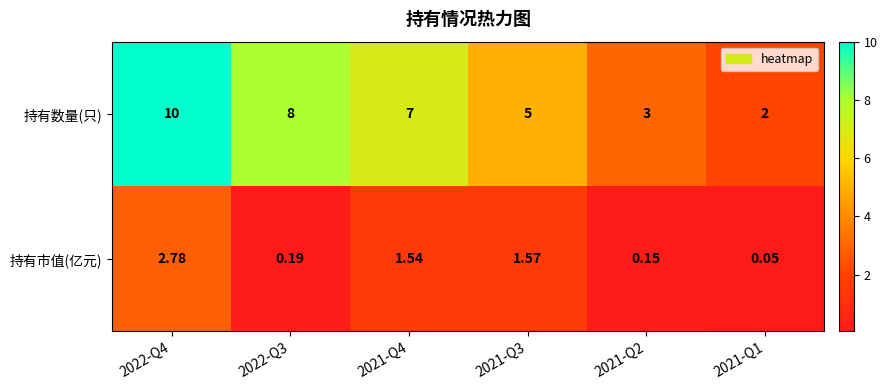

Which series has the largest total across all categories?

持有数量(只)